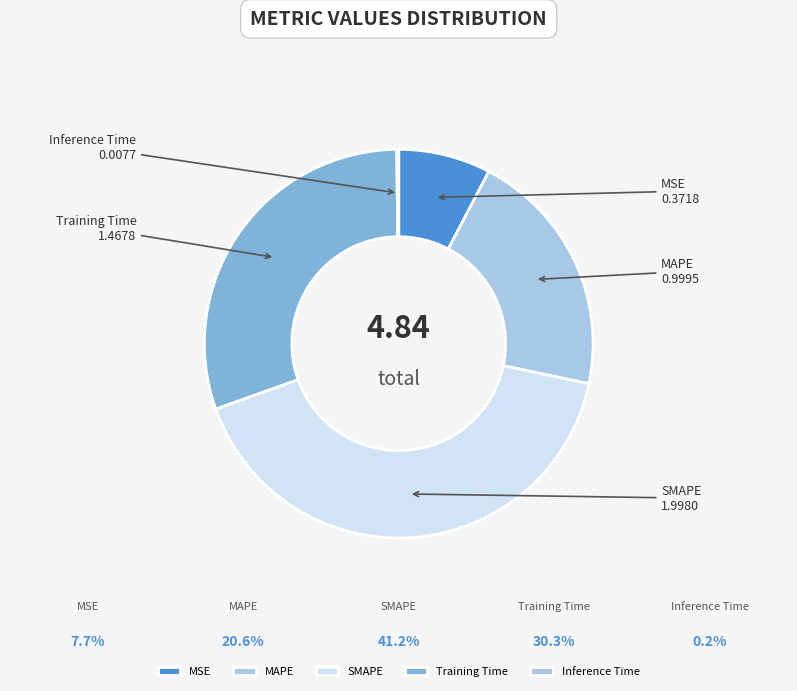

Rank the categories by value from lowest to highest.

Inference Time, MSE, MAPE, Training Time, SMAPE